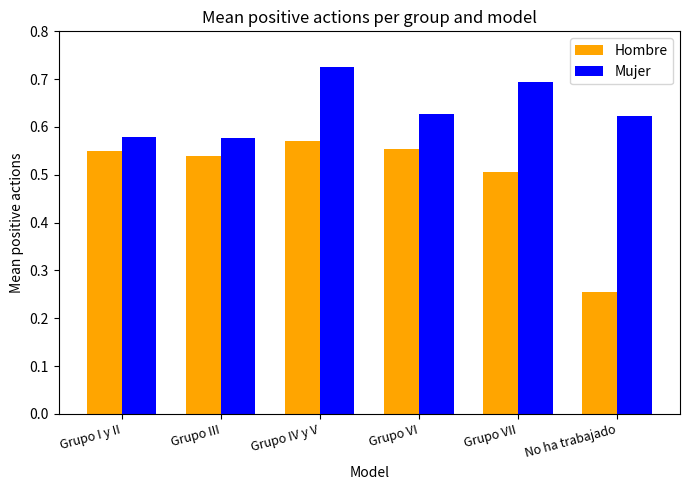

What is the difference between the second highest and second lowest values in the Mujer series?

0.1